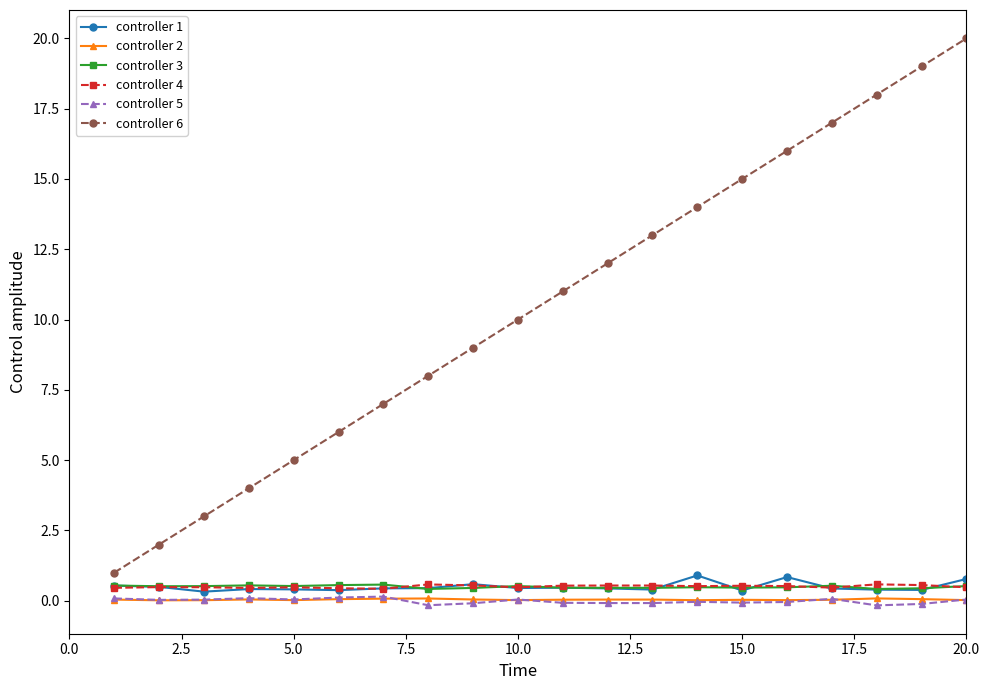

What is the value of the controller 6 point at the 9th from the left?

9.0